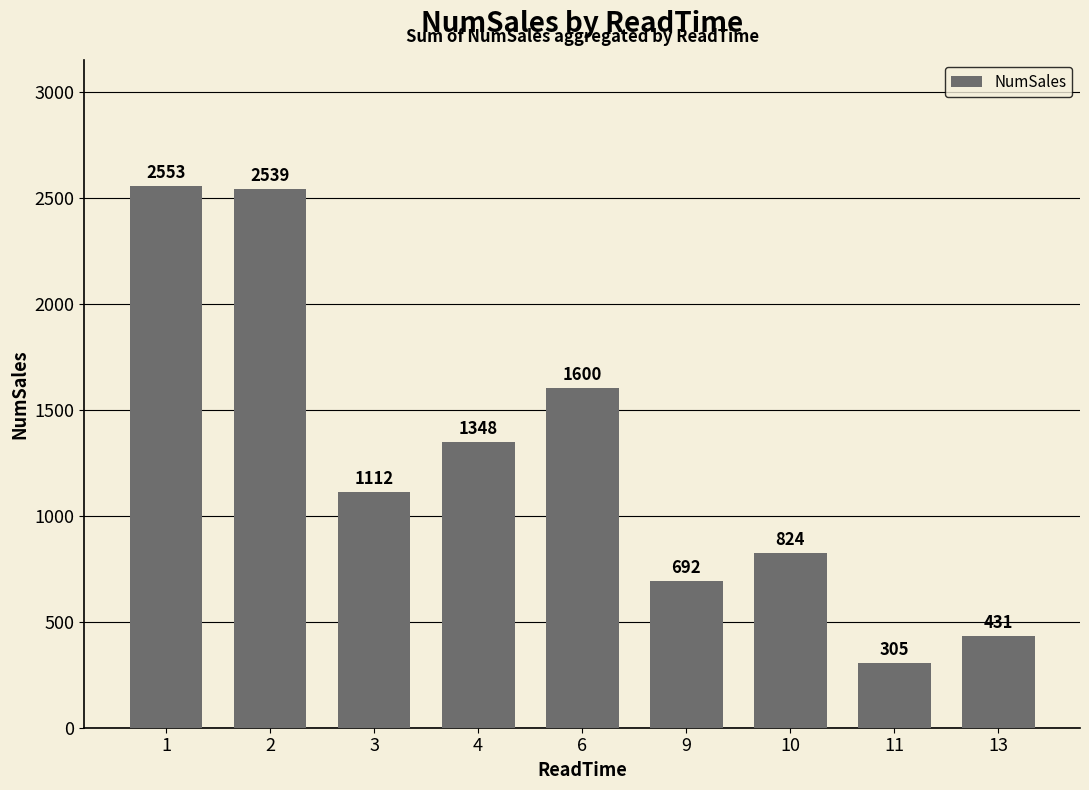

Is it true that the value at 6 is 1028?

False